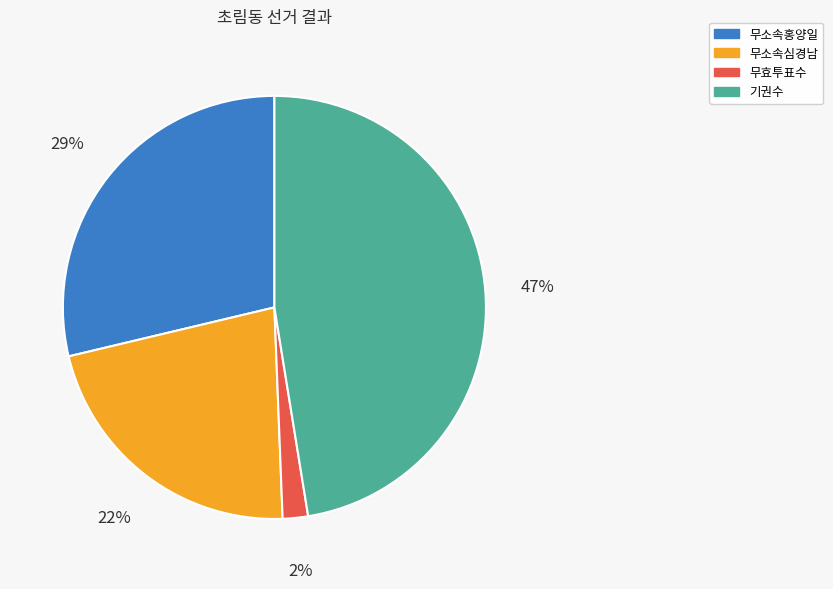

To the nearest percent, what is the combined percentage of 무효투표수 and 무소속심경남?

24%